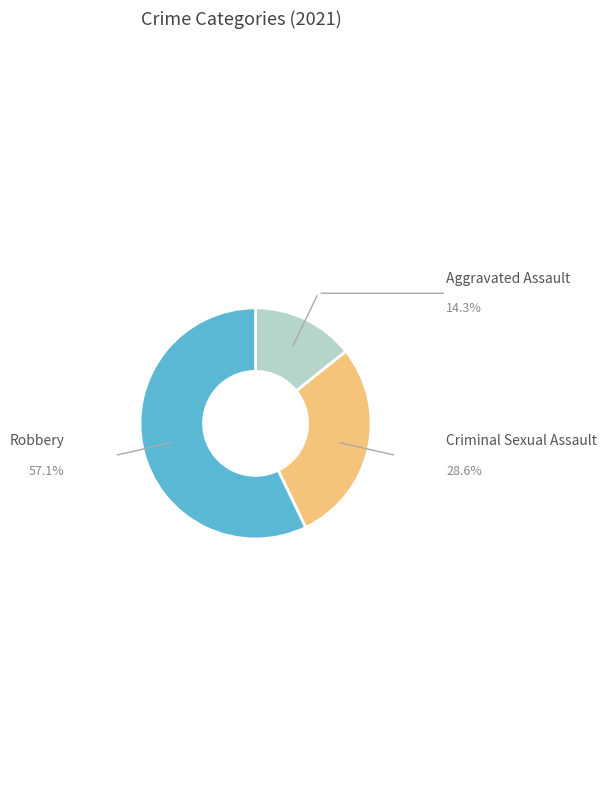

Is the sum of Robbery and Aggravated Assault greater than half?

Yes